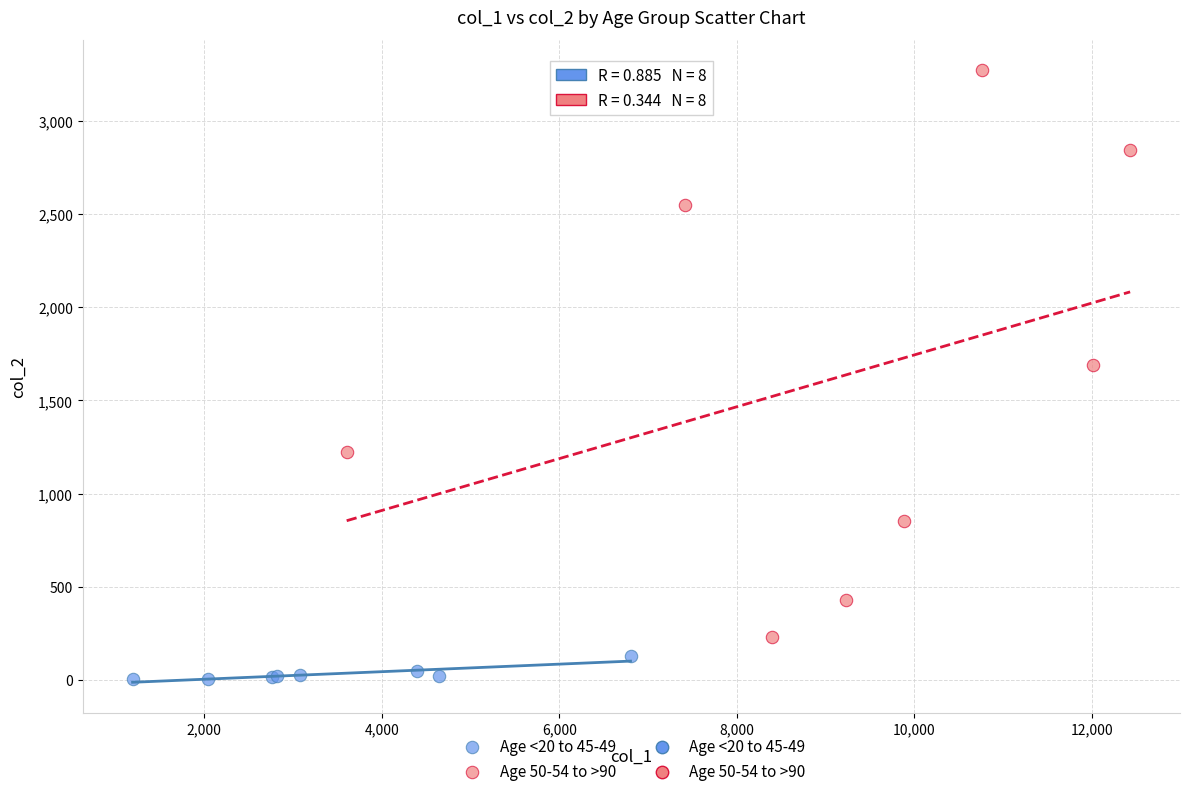

Which series reaches the maximum Y coordinate?

Age 50-54 to >90